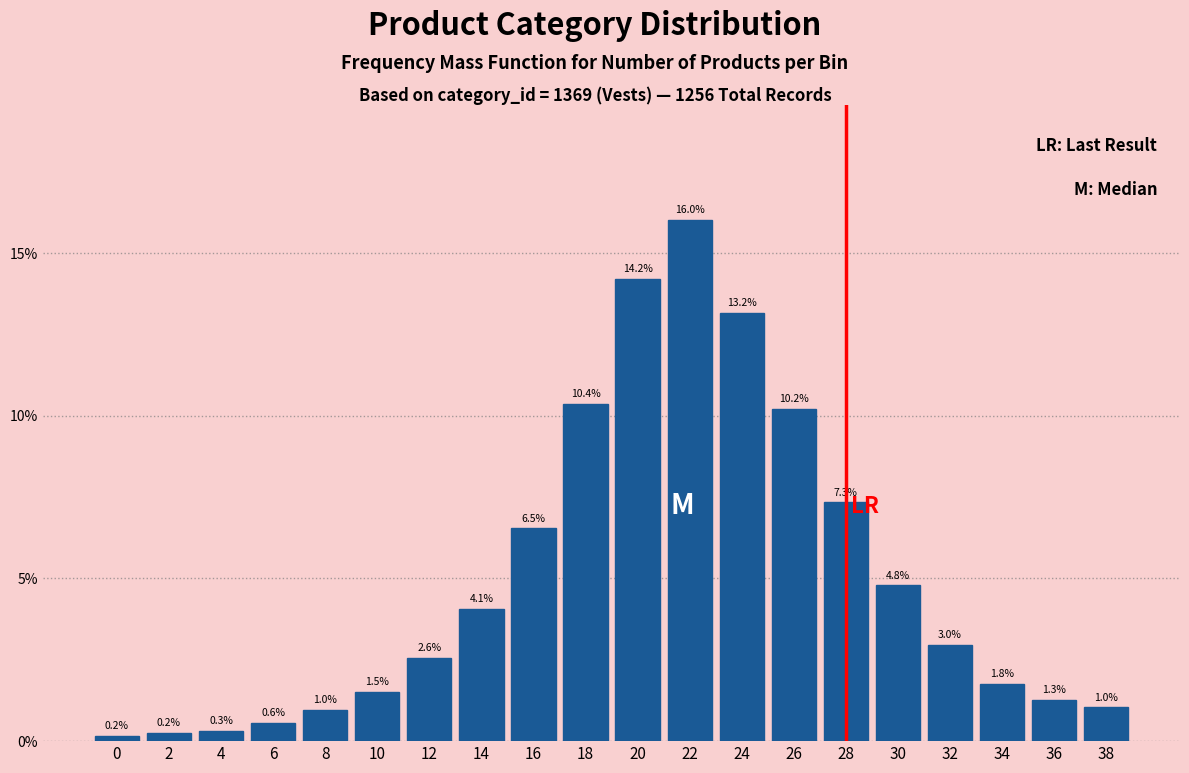

Reading left to right, extract all data points from this chart.

0=0.2	2=0.2	4=0.3	6=0.6	8=1.0	10=1.5	12=2.6	14=4.1	16=6.5	18=10.4	20=14.2	22=16.0	24=13.2	26=10.2	28=7.3	30=4.8	32=3.0	34=1.8	36=1.3	38=1.0